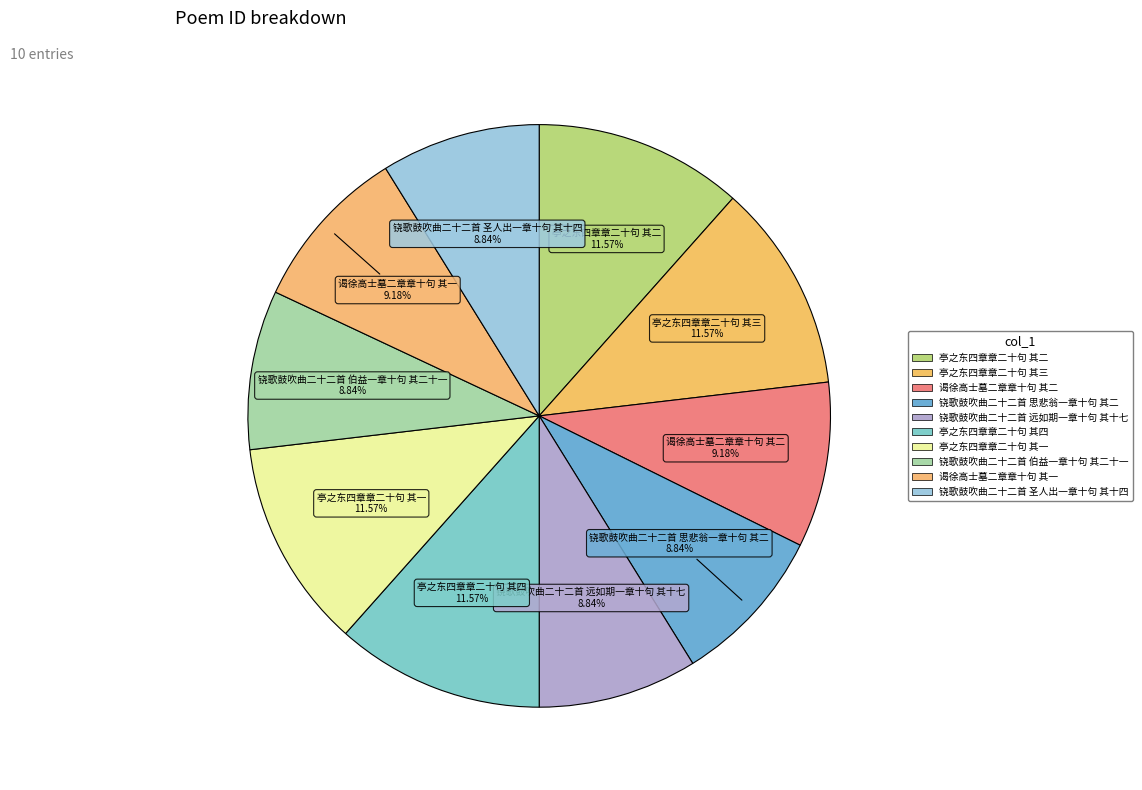

Between 铙歌鼓吹曲二十二首 远如期一章十句 其十七 and 亭之东四章章二十句 其二, which is larger?

亭之东四章章二十句 其二